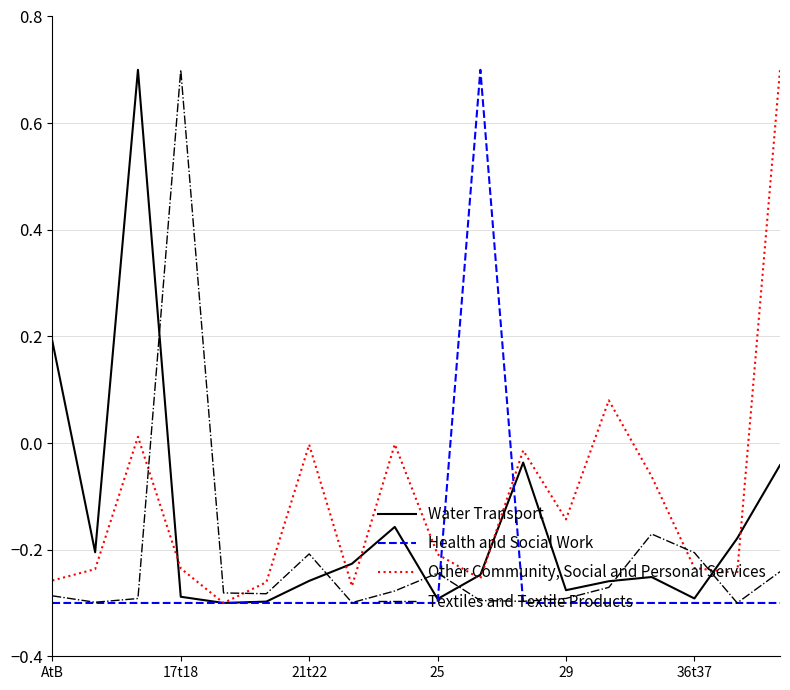

How many lines are shown in the chart?

4